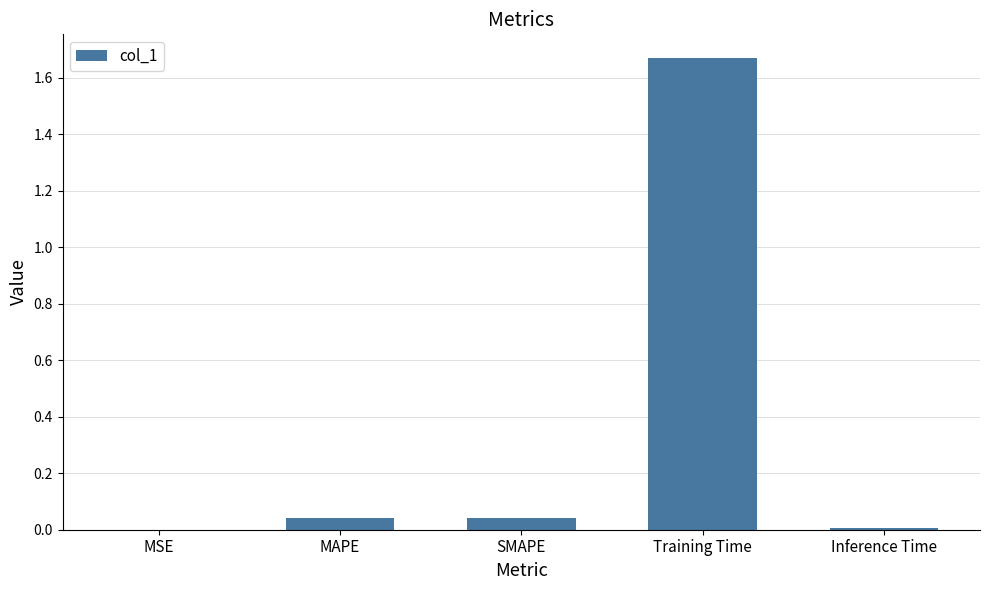

Are the bars horizontal?

No